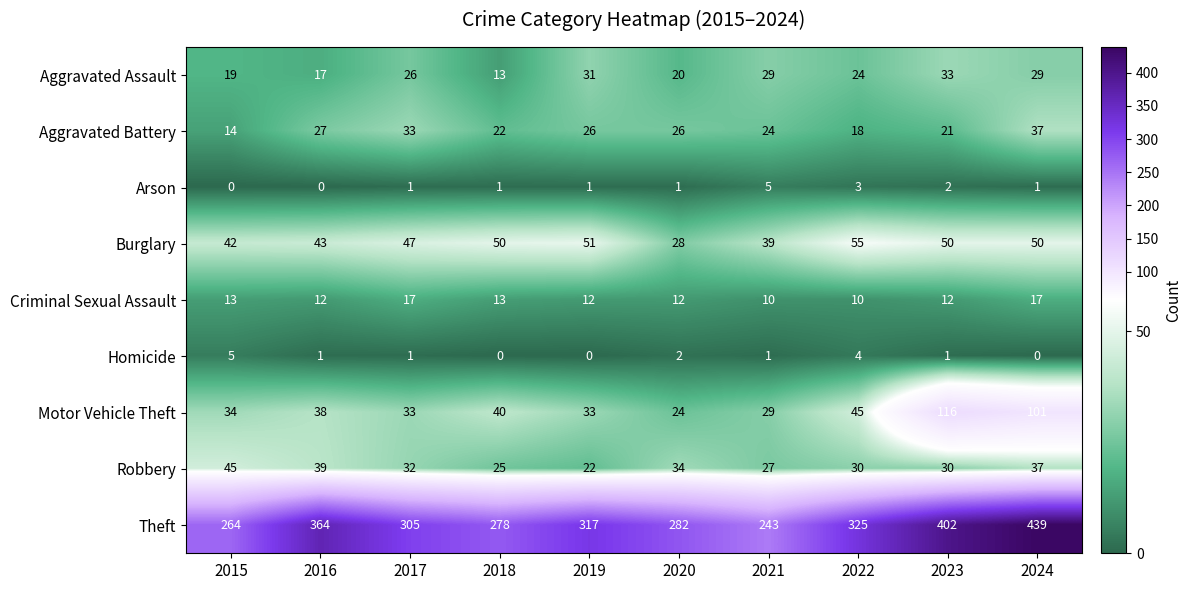

How many Homicide values are between 0 and 2?

8